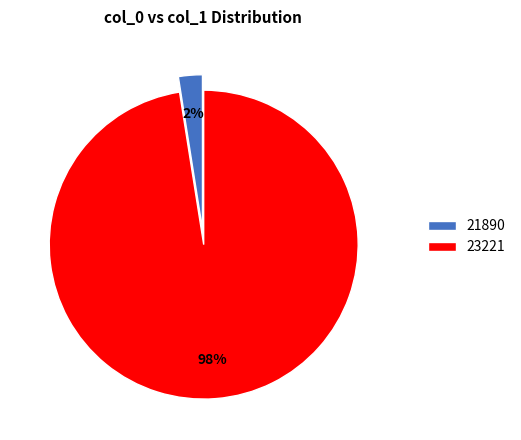

Which has a higher value, 23221 or 21890?

23221